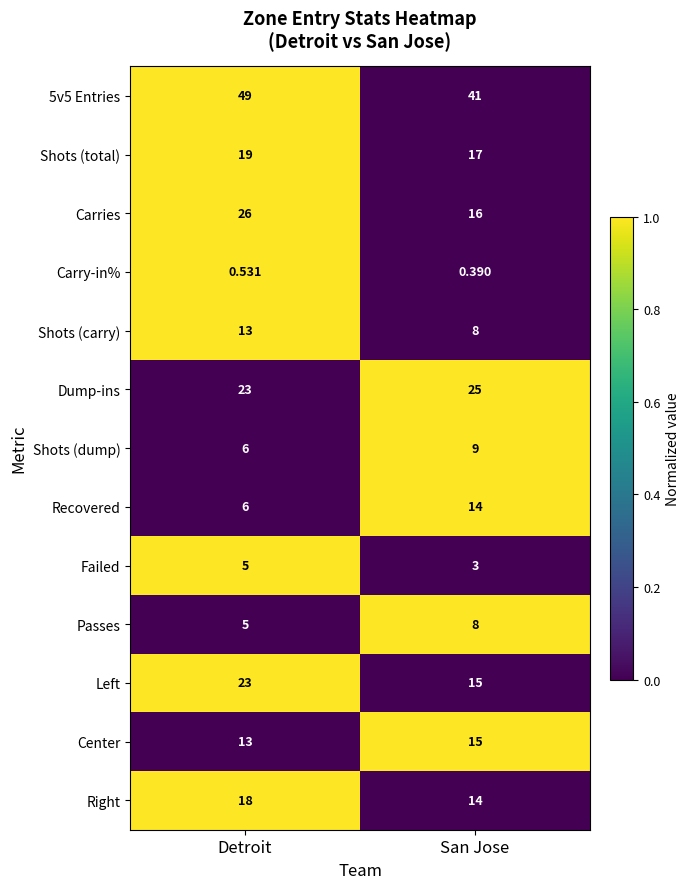

Which series changed the most between Detroit and San Jose?

Carries